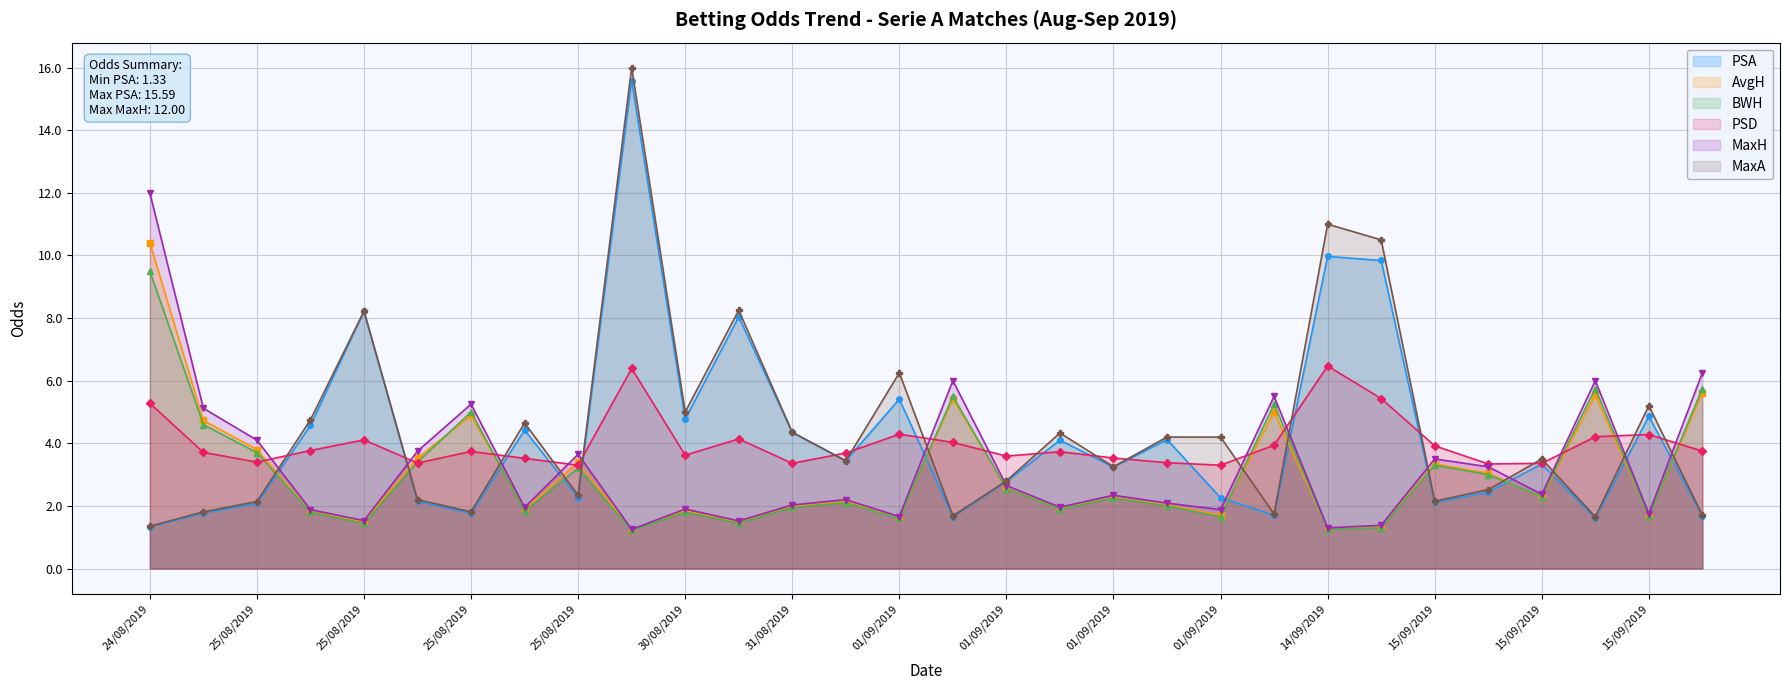

What is the average value of the AvgH series?

3.0